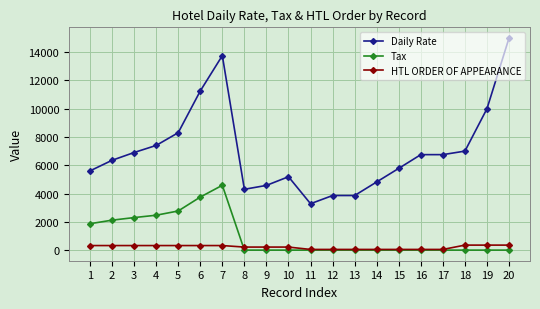

At which label is Tax closest to 2291?

3